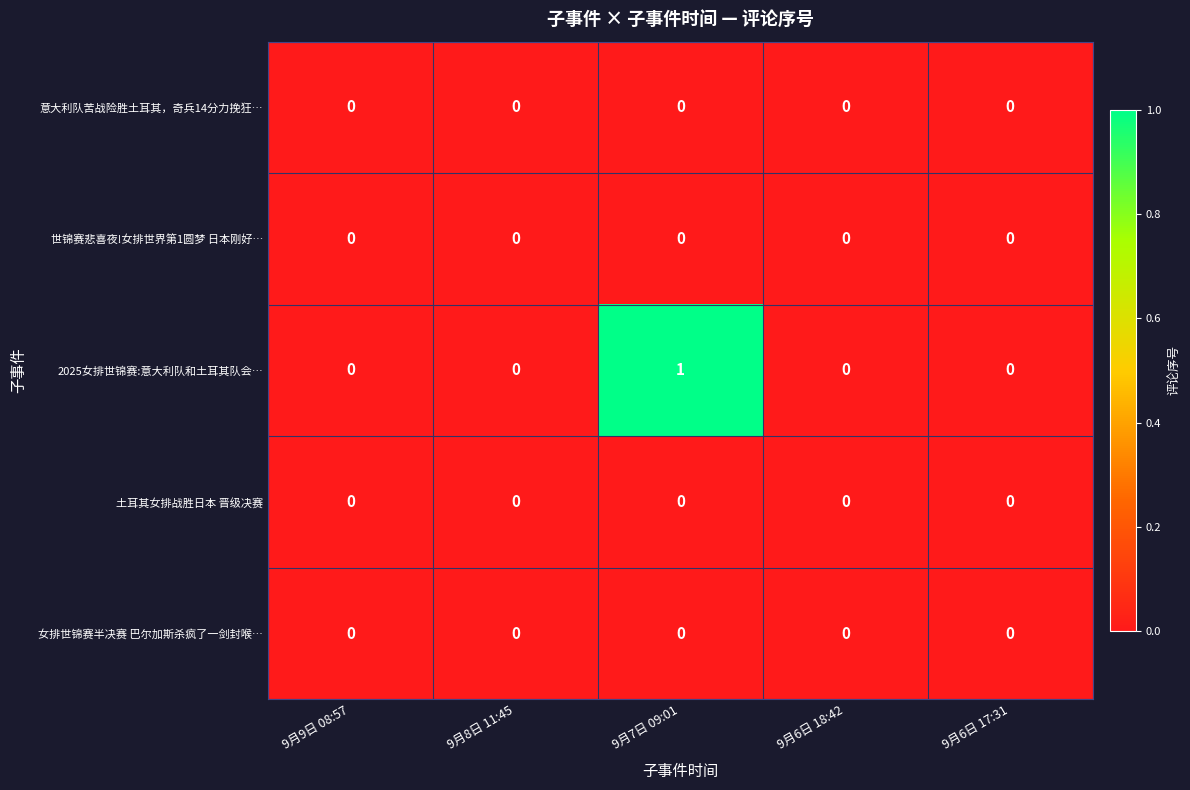

Which series has the largest total across all categories?

2025女排世锦赛:意大利队和土耳其队会…